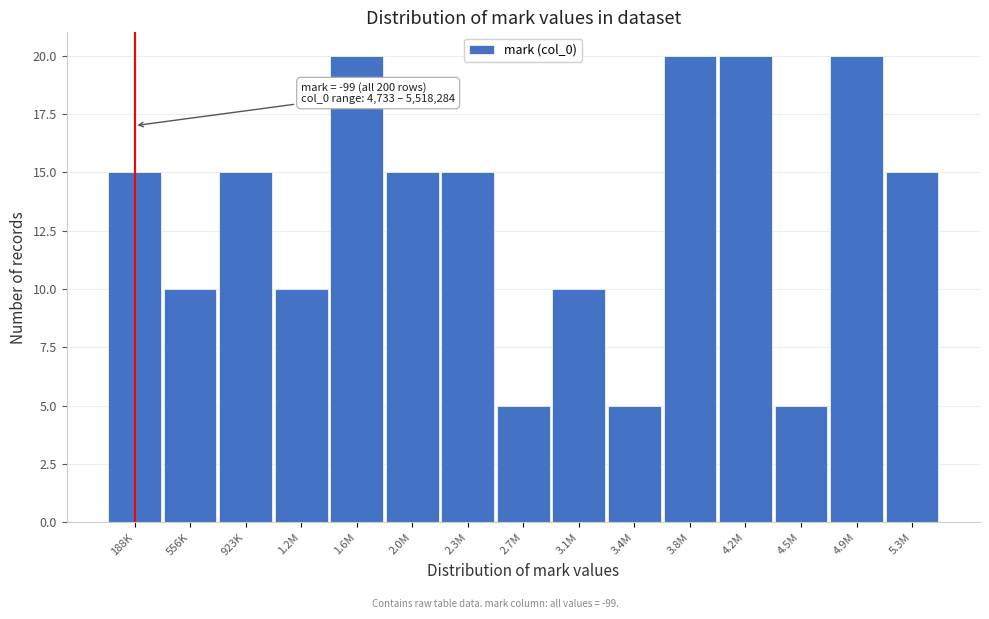

Reading right to left, what are all the values shown in this chart?

15	20	5	20	20	5	10	5	15	15	20	10	15	10	15